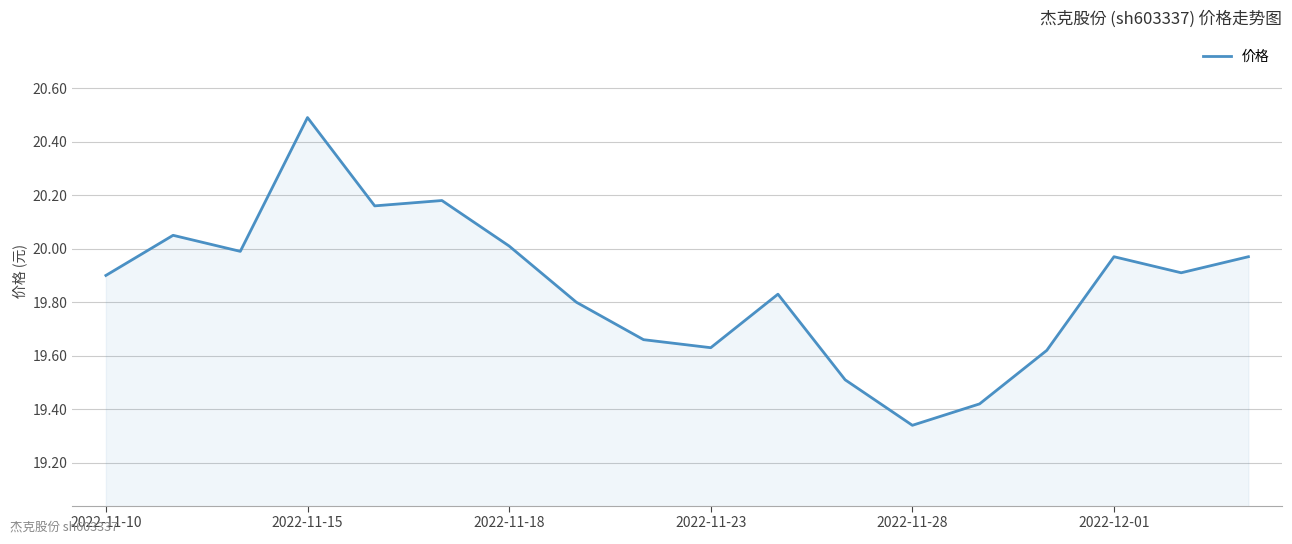

What is the greatest value displayed?

20.5